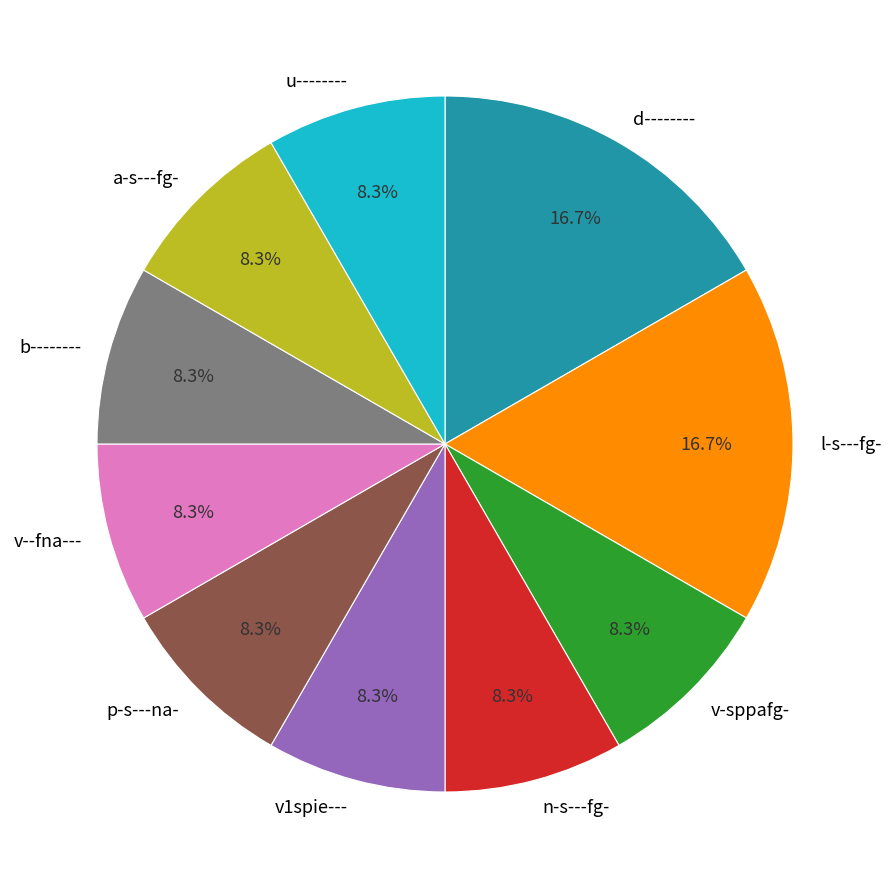

What percentage is NOT represented by d--------?

83.3%